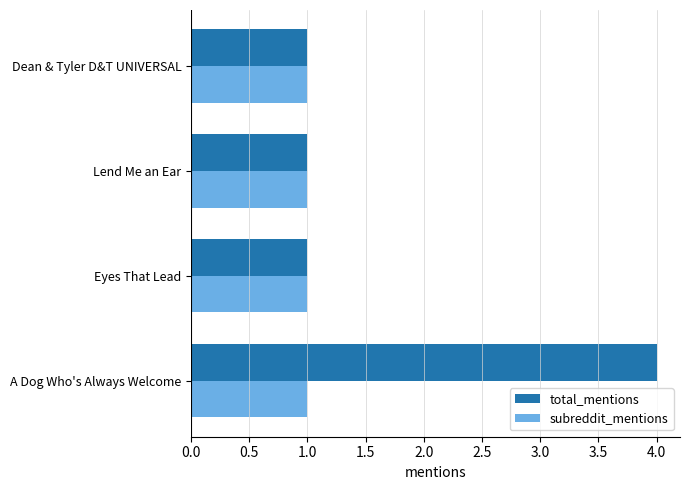

Rank the series by their average value, from lowest to highest.

subreddit_mentions, total_mentions